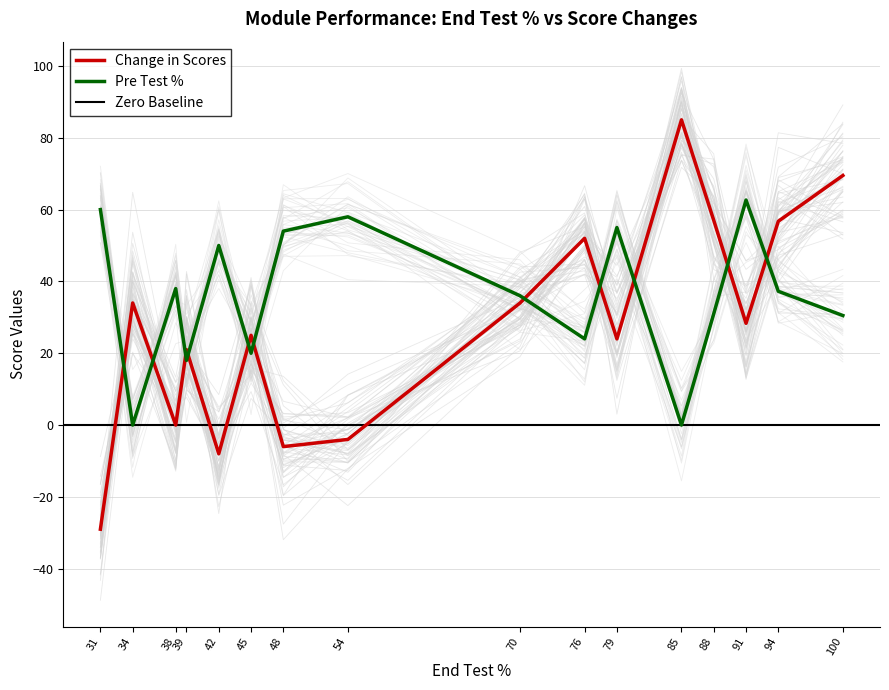

Where do Pre Test % and Change in Scores first cross each other?

31 and 34